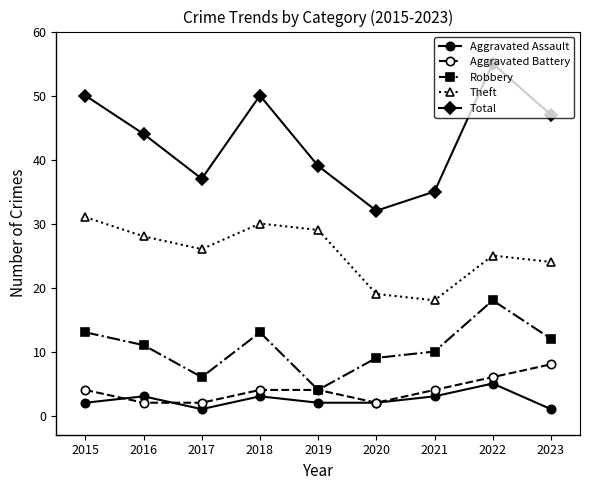

What is the spread (max minus min) of values at 2016?

42